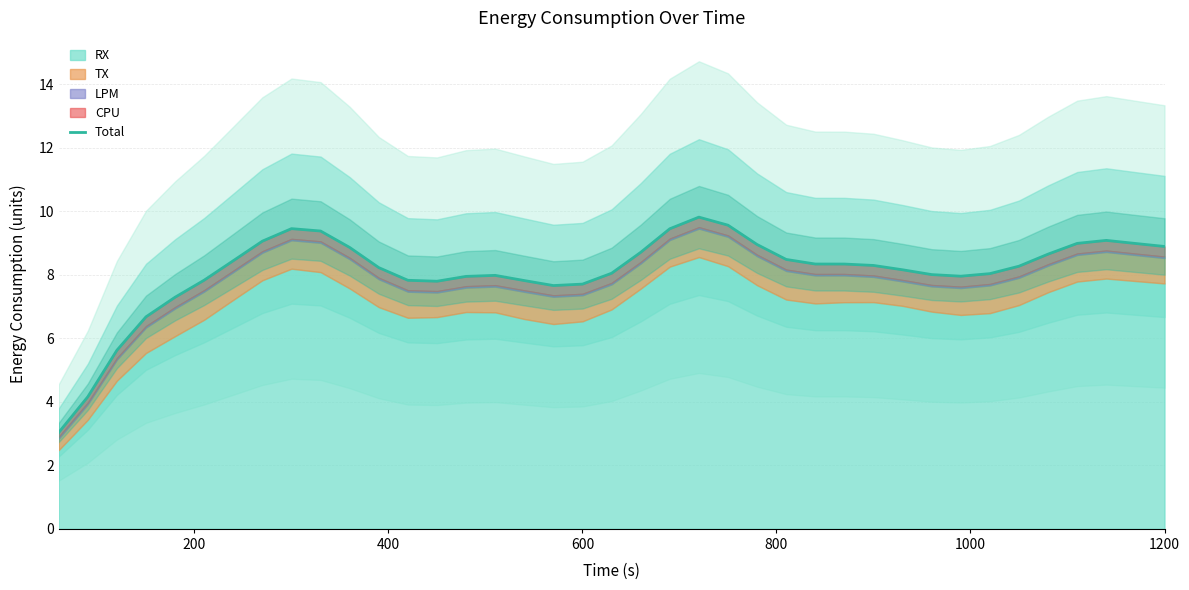

How many points are lower than both their immediate neighbors (excluding endpoints)?

3